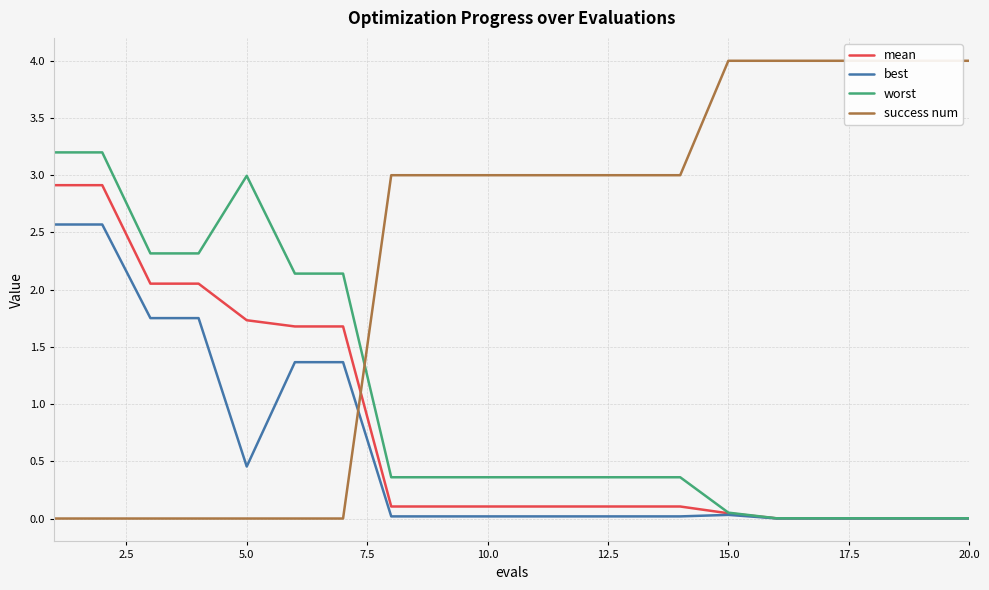

Reading left to right, list all the values displayed in this chart.

mean: 2.9	2.9	2.1	2.1	1.7	1.7	1.7	0.1	0.1	0.1	0.1	0.1	0.1	0.1	0.0	0.0	0.0	0.0	0.0	0.0
best: 2.6	2.6	1.8	1.8	0.5	1.4	1.4	0.0	0.0	0.0	0.0	0.0	0.0	0.0	0.0	0.0	0.0	0.0	0.0	0.0
worst: 3.2	3.2	2.3	2.3	3.0	2.1	2.1	0.4	0.4	0.4	0.4	0.4	0.4	0.4	0.1	0.0	0.0	0.0	0.0	0.0
success num: 0.0	0.0	0.0	0.0	0.0	0.0	0.0	3.0	3.0	3.0	3.0	3.0	3.0	3.0	4.0	4.0	4.0	4.0	4.0	4.0